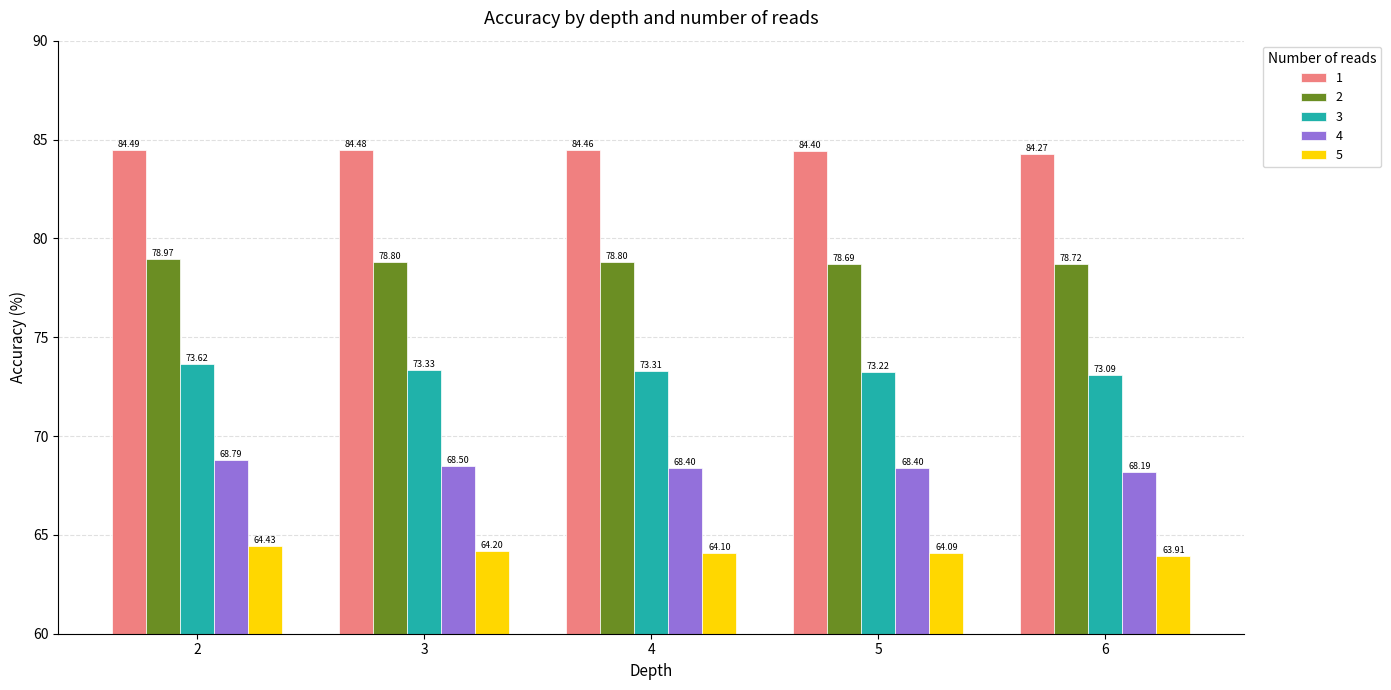

Which series has the largest total across all categories?

1